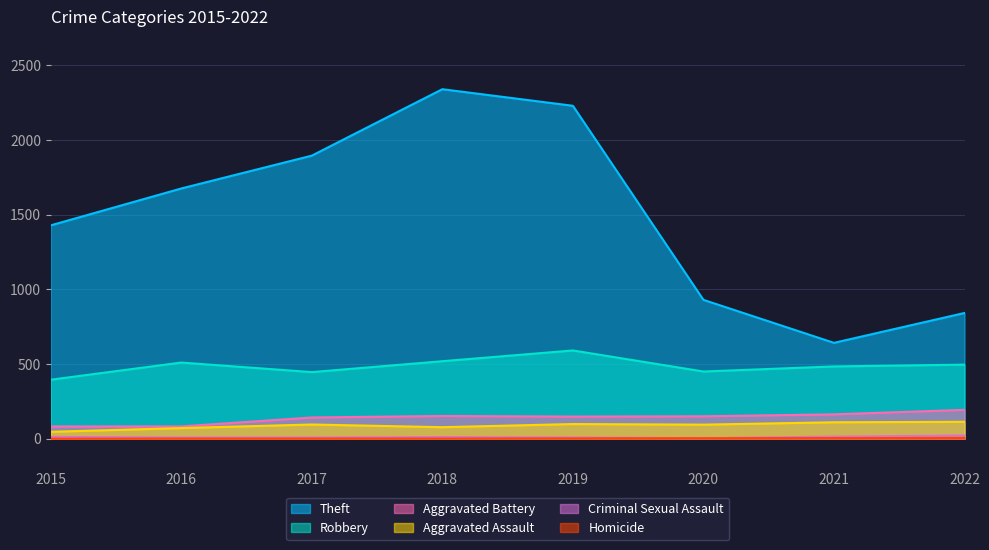

How many lines are shown in the chart?

6